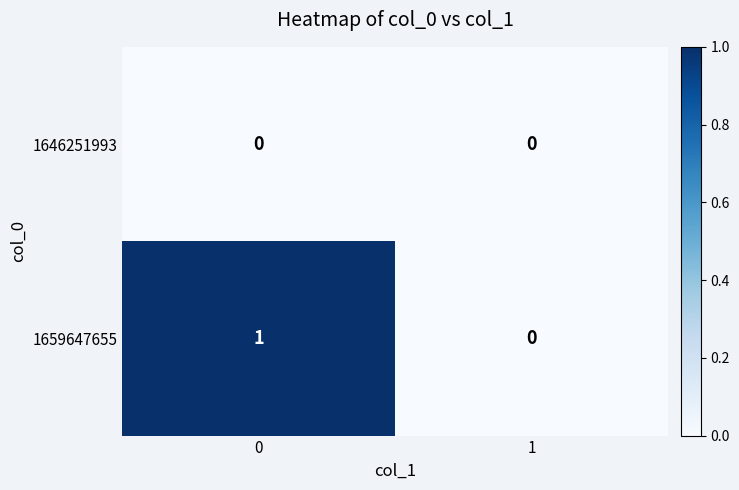

Reading left to right, list all the values displayed in this chart.

1646251993: 0=0	1=0
1659647655: 0=1	1=0